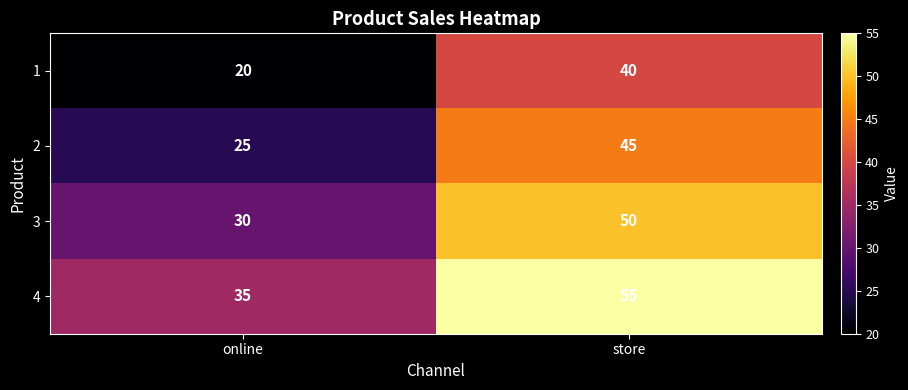

At which label is 4 closest to 45?

online